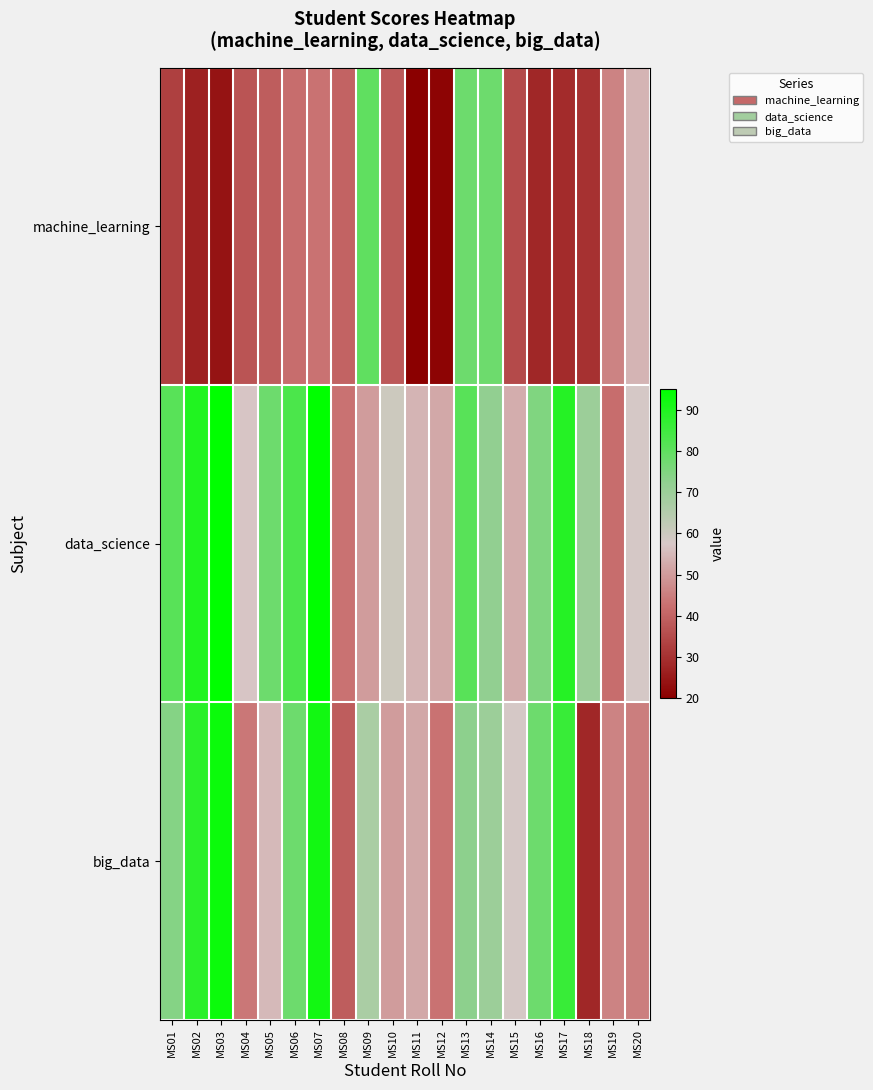

Which has a higher value, MS20 or MS08?

MS20